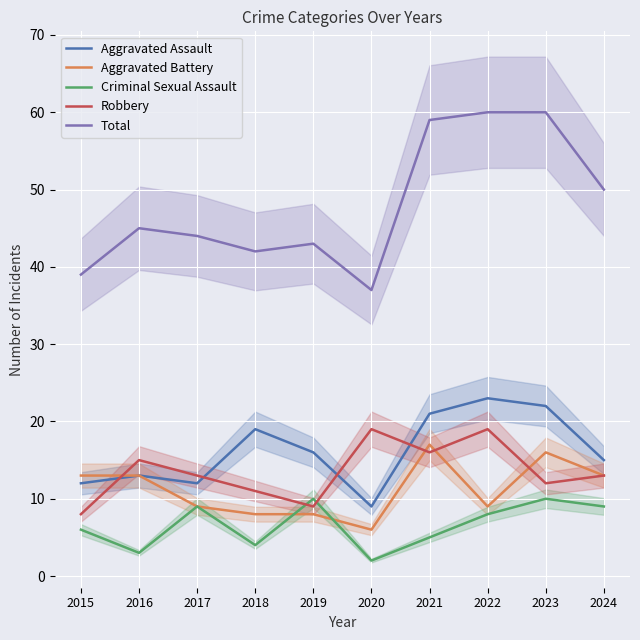

Reading left to right, list all the values displayed in this chart.

Aggravated Assault: 2015=12	2016=13	2017=12	2018=19	2019=16	2020=9	2021=21	2022=23	2023=22	2024=15
Aggravated Battery: 2015=13	2016=13	2017=9	2018=8	2019=8	2020=6	2021=17	2022=9	2023=16	2024=13
Criminal Sexual Assault: 2015=6	2016=3	2017=9	2018=4	2019=10	2020=2	2021=5	2022=8	2023=10	2024=9
Robbery: 2015=8	2016=15	2017=13	2018=11	2019=9	2020=19	2021=16	2022=19	2023=12	2024=13
Total: 2015=39	2016=45	2017=44	2018=42	2019=43	2020=37	2021=59	2022=60	2023=60	2024=50